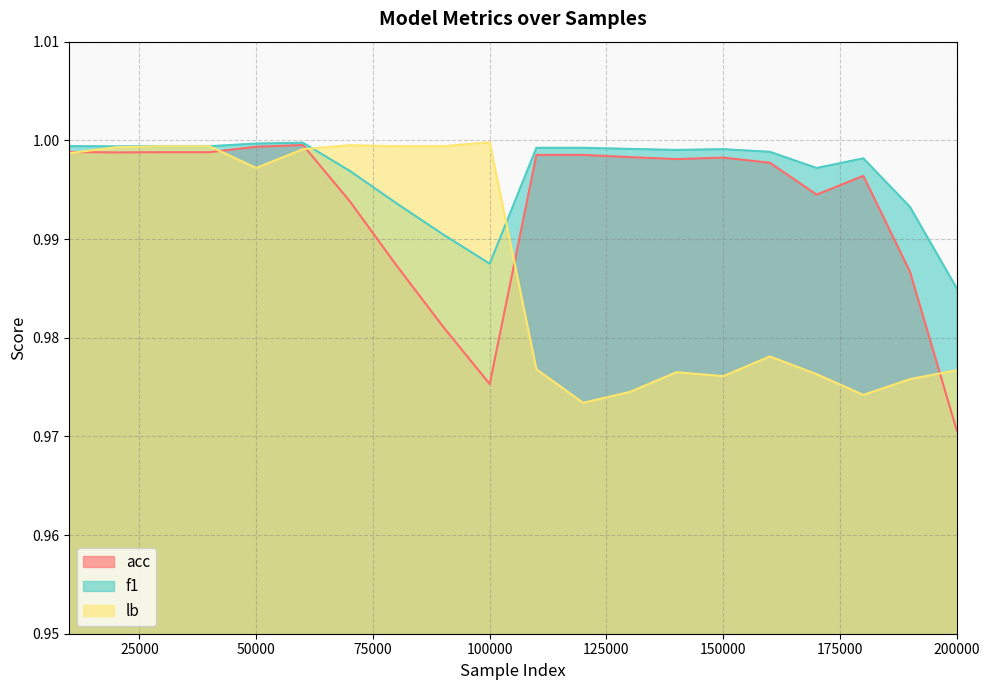

Reading left to right, list all the values displayed in this chart.

acc: 10001=1.0	20001=1.0	30001=1.0	40001=1.0	50001=1.0	60001=1.0	70001=1.0	80001=1.0	90001=1.0	100001=1.0	110001=1.0	120001=1.0	130001=1.0	140001=1.0	150001=1.0	160001=1.0	170001=1.0	180001=1.0	190001=1.0	200001=1.0
f1: 10001=1.0	20001=1.0	30001=1.0	40001=1.0	50001=1.0	60001=1.0	70001=1.0	80001=1.0	90001=1.0	100001=1.0	110001=1.0	120001=1.0	130001=1.0	140001=1.0	150001=1.0	160001=1.0	170001=1.0	180001=1.0	190001=1.0	200001=1.0
lb: 10001=1.0	20001=1.0	30001=1.0	40001=1.0	50001=1.0	60001=1.0	70001=1.0	80001=1.0	90001=1.0	100001=1.0	110001=1.0	120001=1.0	130001=1.0	140001=1.0	150001=1.0	160001=1.0	170001=1.0	180001=1.0	190001=1.0	200001=1.0